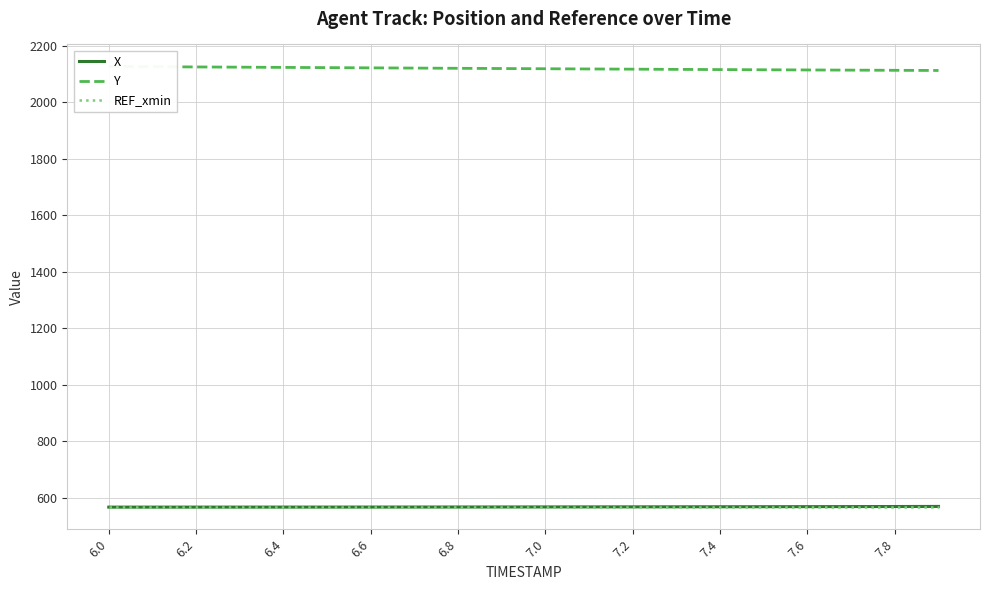

What is the minimum value for REF_xmin?

567.1